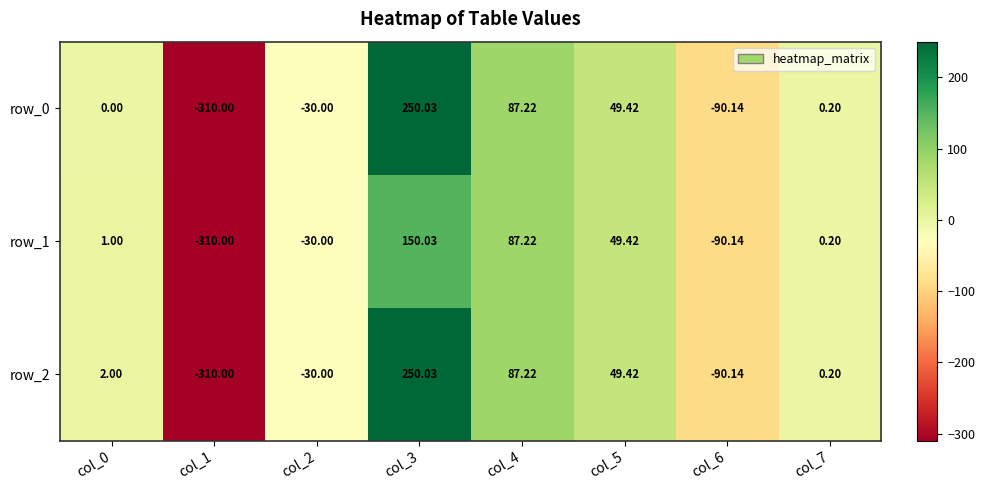

Is the value of row_1 at col_3 greater than the value of row_2 at col_6?

Yes